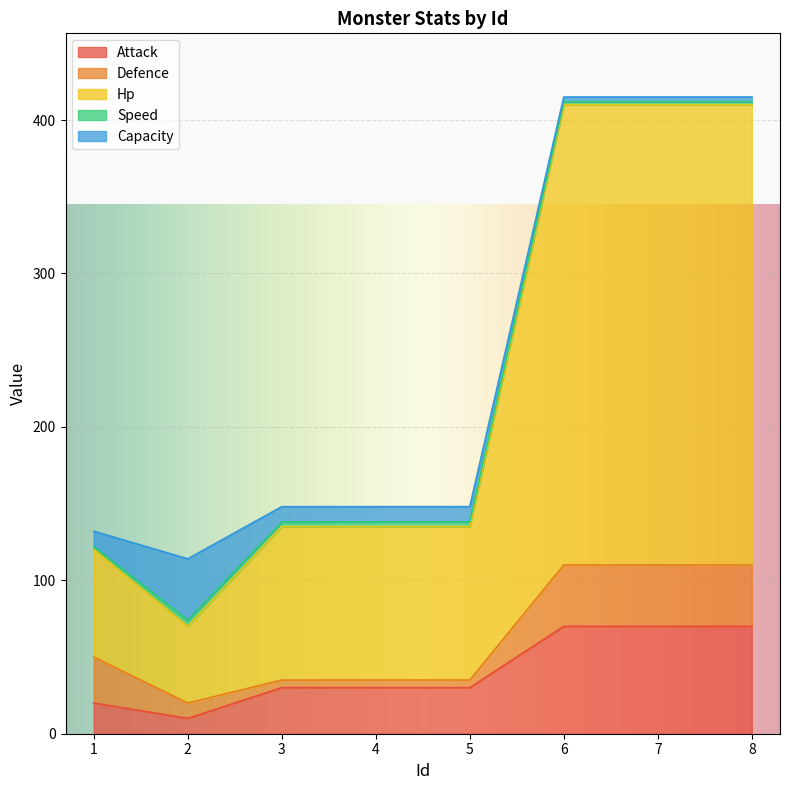

Which series has the largest total across all categories?

Hp